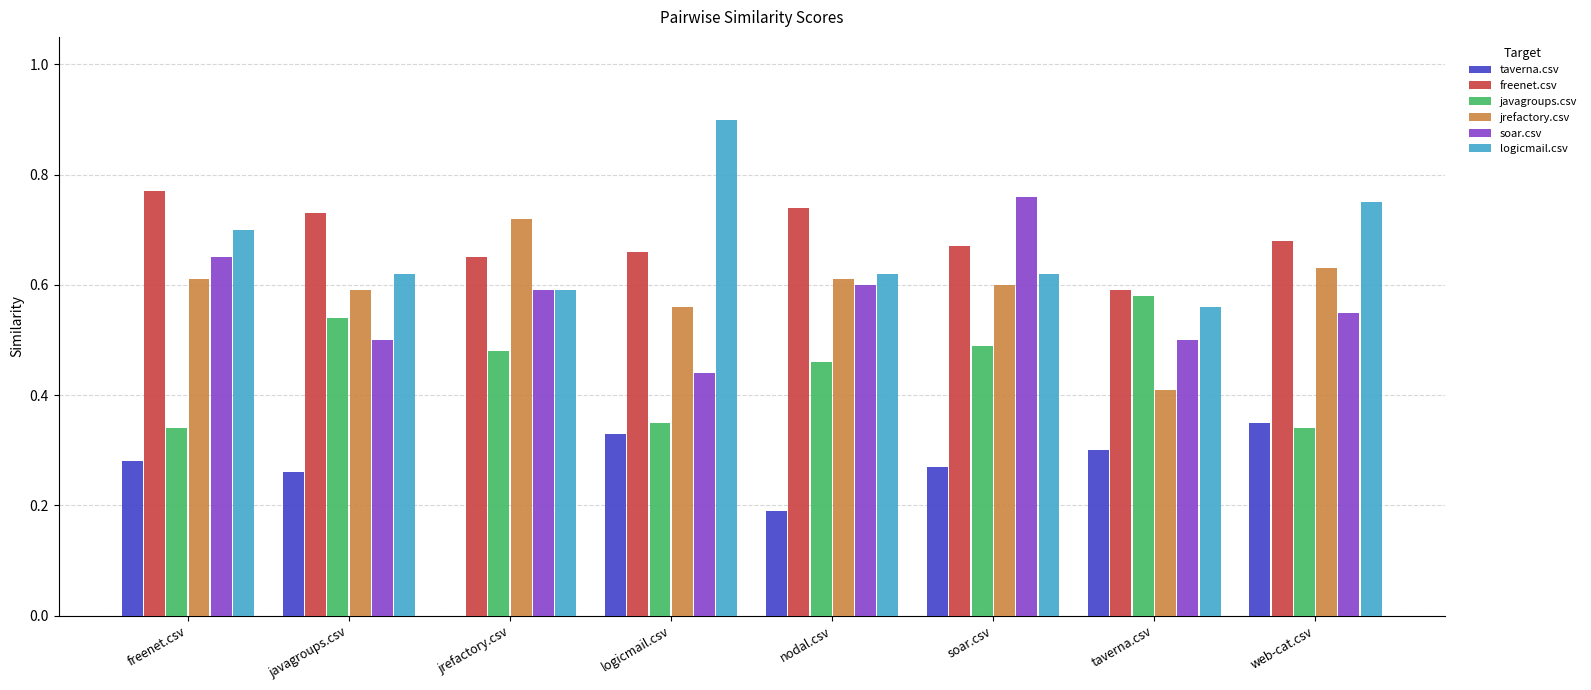

Is the value of taverna.csv at logicmail.csv greater than the value of logicmail.csv at taverna.csv?

No